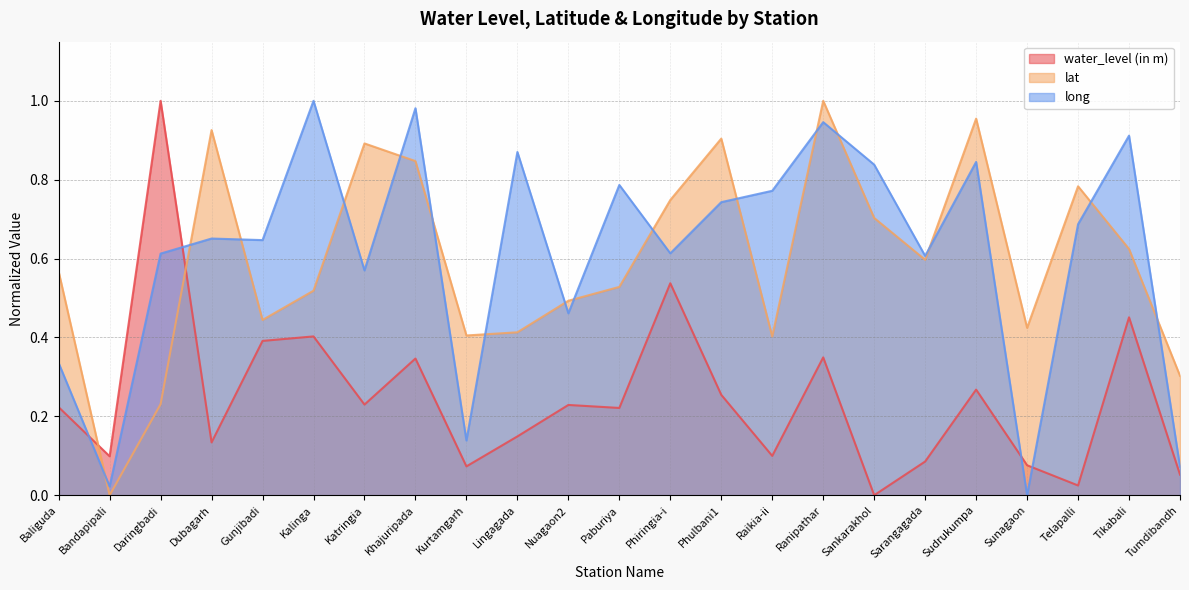

Which category has the lowest value in the long series?

Sunagaon